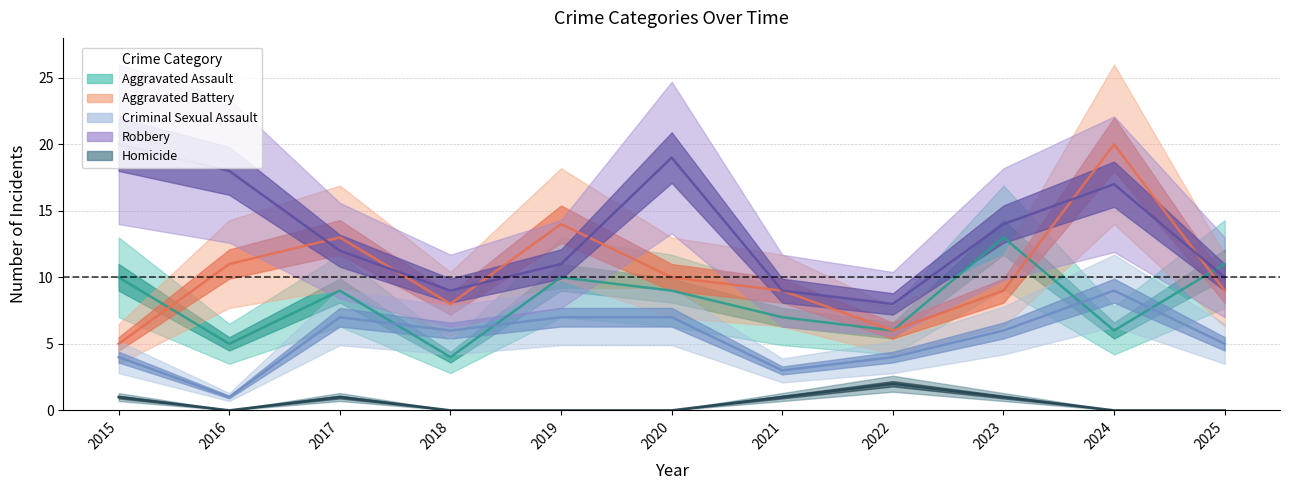

Reading left to right, list all the values displayed in this chart.

Aggravated Assault: 2015=10	2016=5	2017=9	2018=4	2019=10	2020=9	2021=7	2022=6	2023=13	2024=6	2025=11
Aggravated Battery: 2015=5	2016=11	2017=13	2018=8	2019=14	2020=10	2021=9	2022=6	2023=9	2024=20	2025=9
Criminal Sexual Assault: 2015=4	2016=1	2017=7	2018=6	2019=7	2020=7	2021=3	2022=4	2023=6	2024=9	2025=5
Robbery: 2015=20	2016=18	2017=12	2018=9	2019=11	2020=19	2021=9	2022=8	2023=14	2024=17	2025=10
Homicide: 2015=1	2016=0	2017=1	2018=0	2019=0	2020=0	2021=1	2022=2	2023=1	2024=0	2025=0